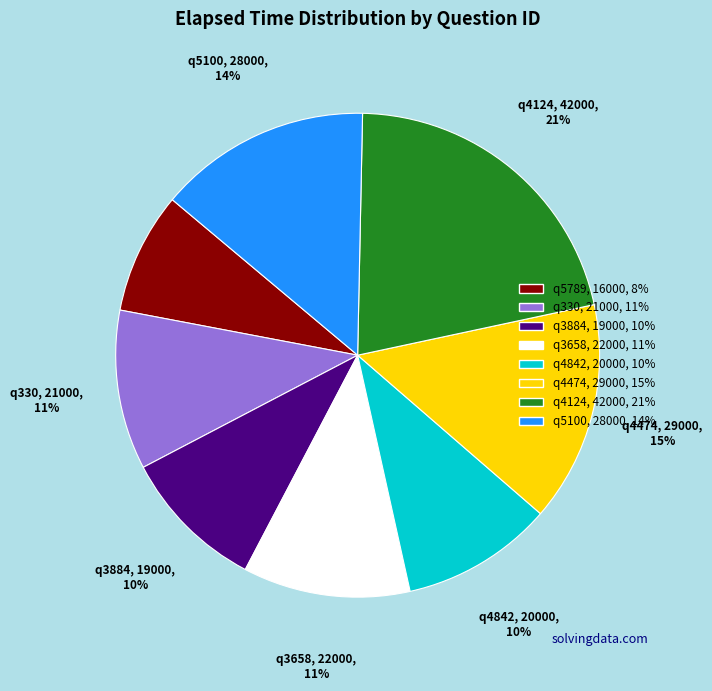

Is there a majority slice in this chart?

No